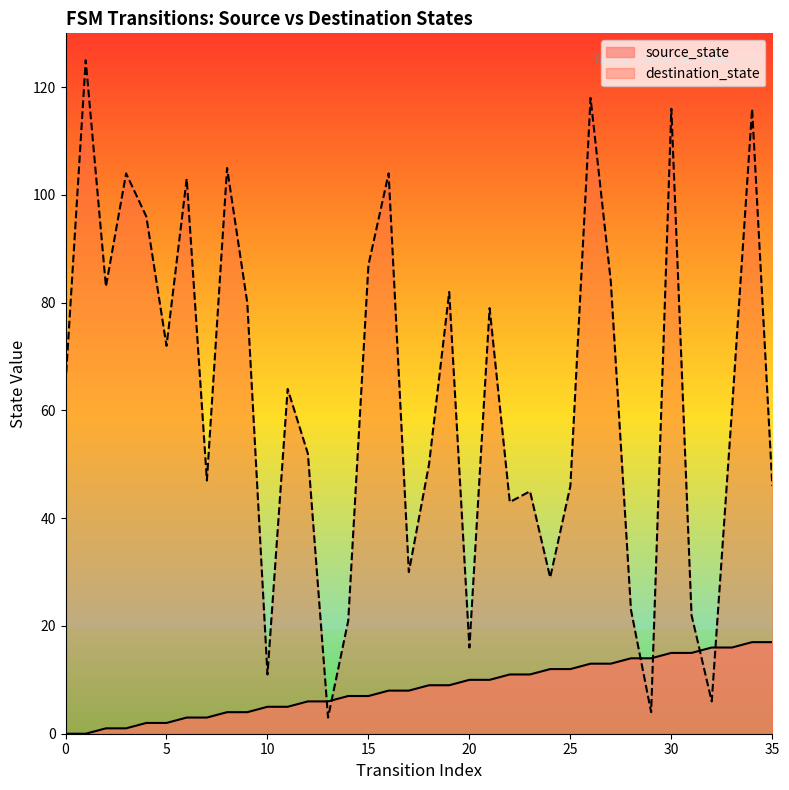

Is the value of destination_state at 25 greater than the value of source_state at 24?

Yes